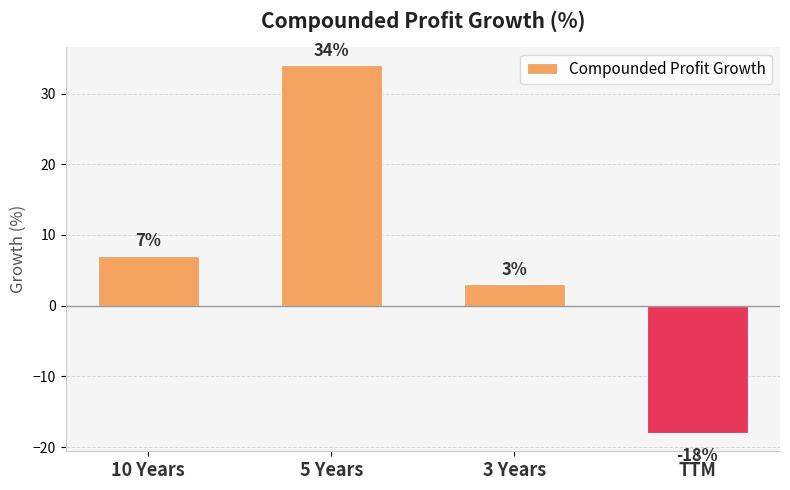

What is the label of the 3rd bar from the left?

3 Years